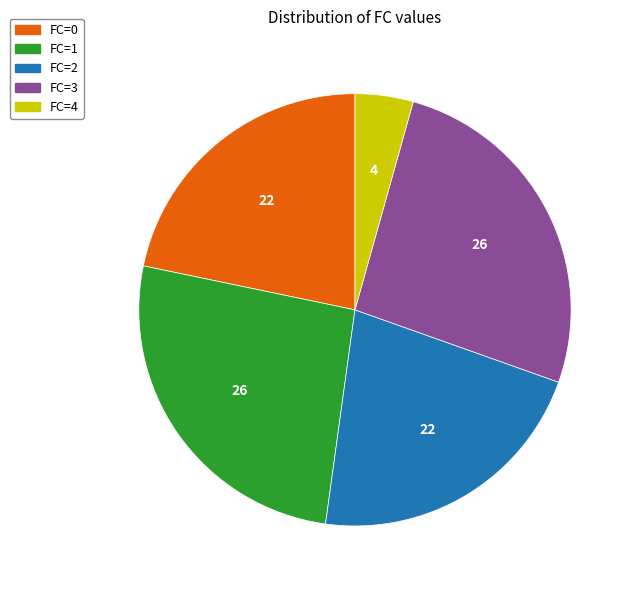

Is it true that FC=3 is 31% of the pie?

False